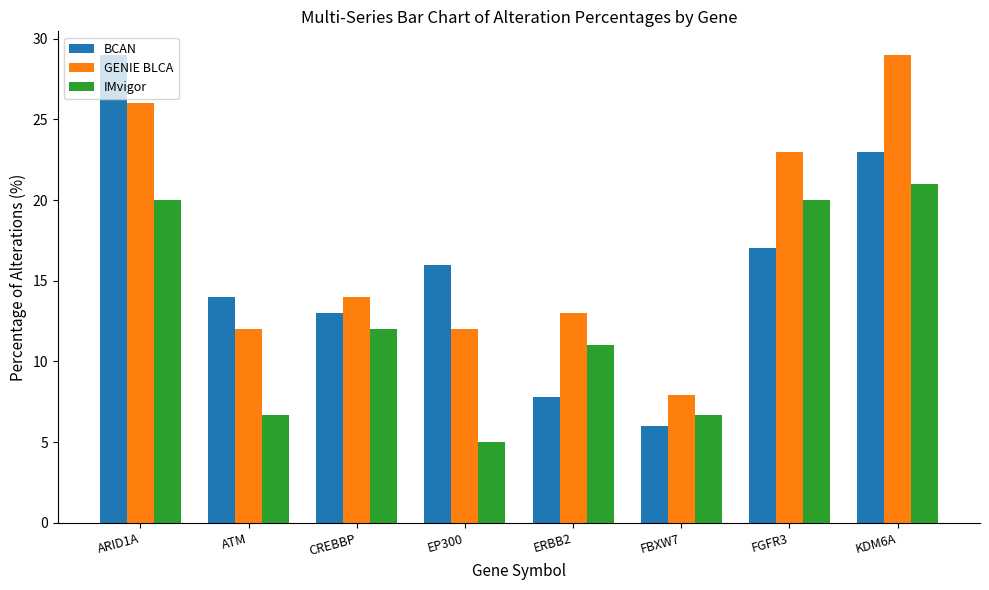

Which label corresponds to the smallest value in the chart?

EP300